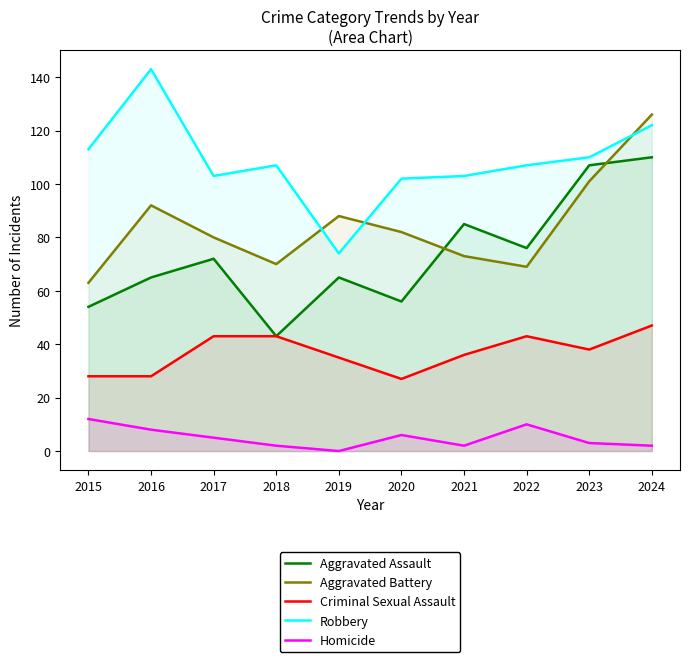

What is the value of the Criminal Sexual Assault point at the 7th from the left?

36